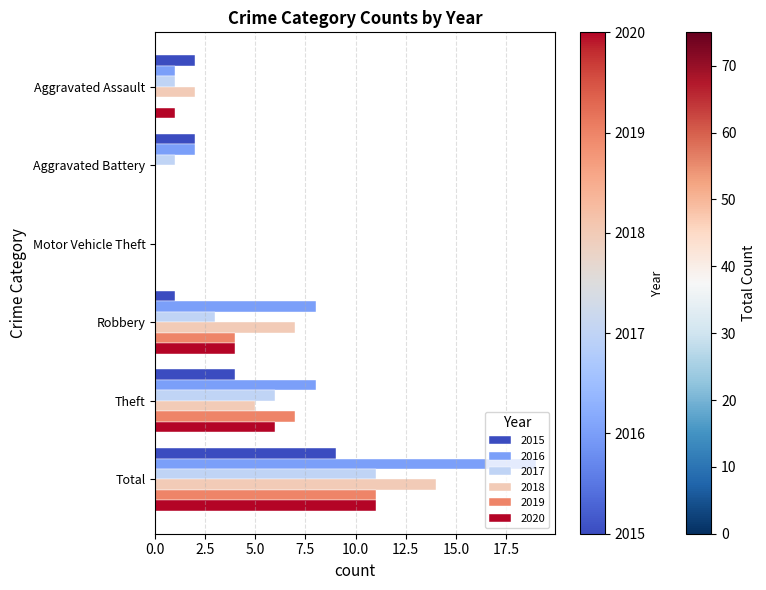

How many distinct data groups are displayed?

6